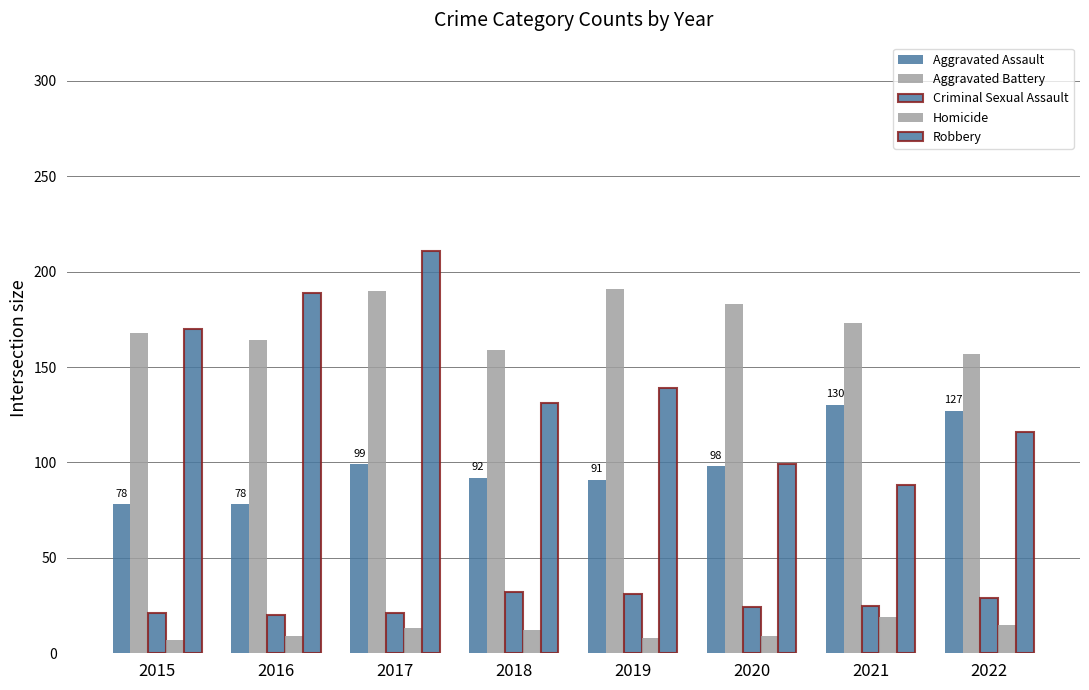

What value does the Criminal Sexual Assault series have at 2019, to the nearest 5?

30